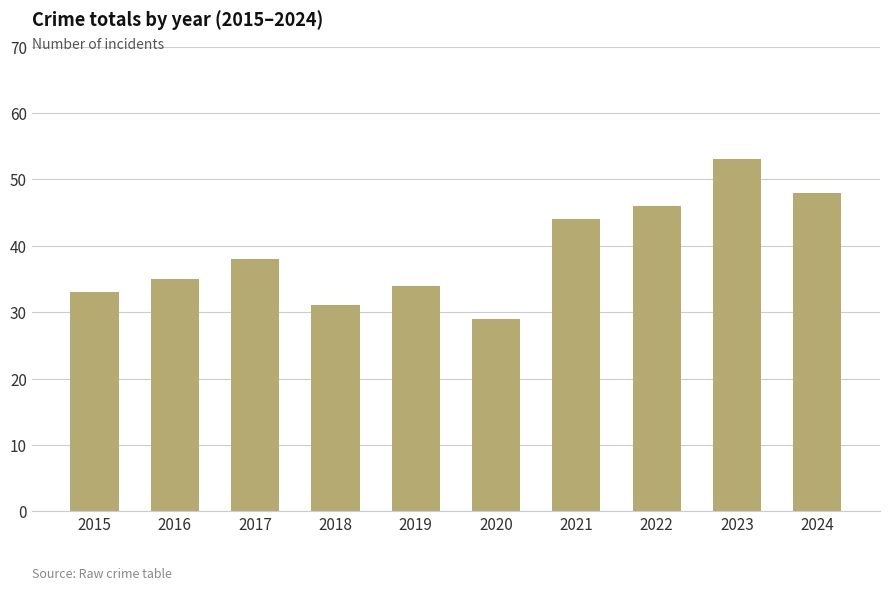

What is the sum of all values?

391